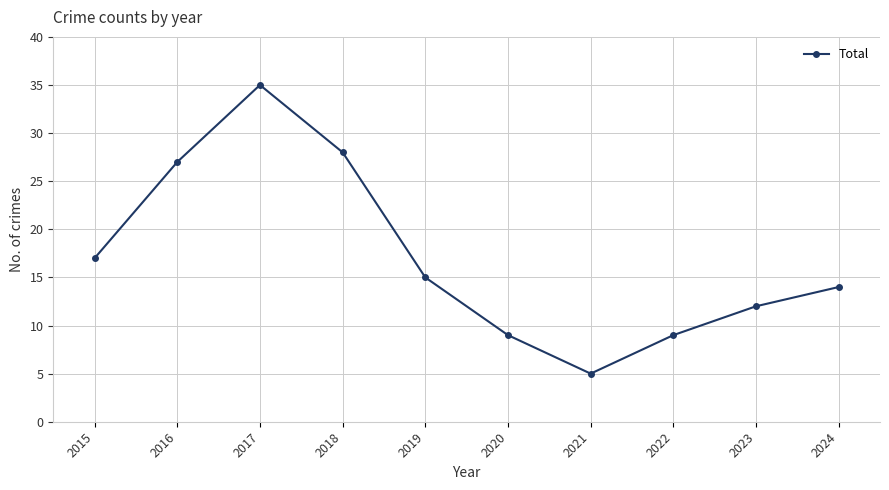

The chart shows a value of 9 at 2020. True or false?

True